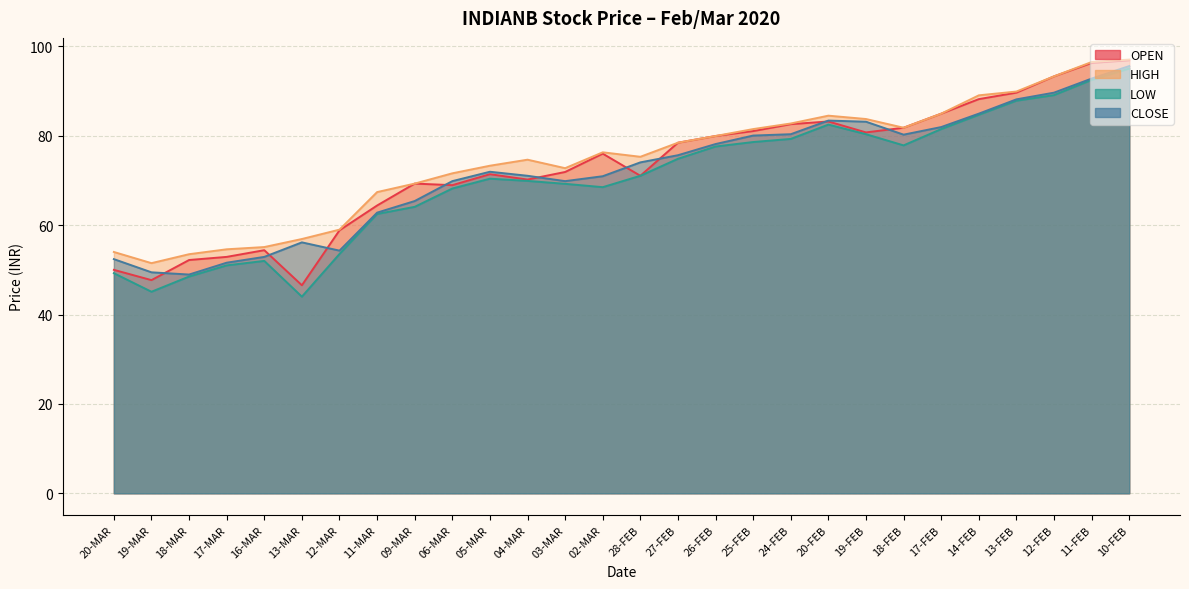

The LOW series shows 52.0 at 16-MAR. True or false?

True